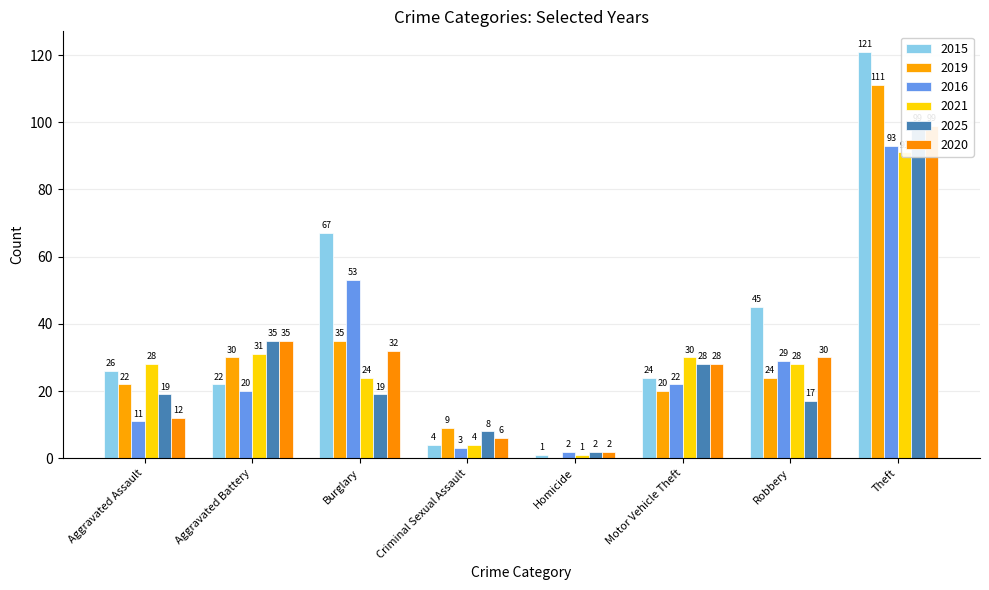

Reading left to right, list all the values displayed in this chart.

2015: 26	22	67	4	1	24	45	121
2019: 22	30	35	9	0	20	24	111
2016: 11	20	53	3	2	22	29	93
2021: 28	31	24	4	1	30	28	91
2025: 19	35	19	8	2	28	17	99
2020: 12	35	32	6	2	28	30	99